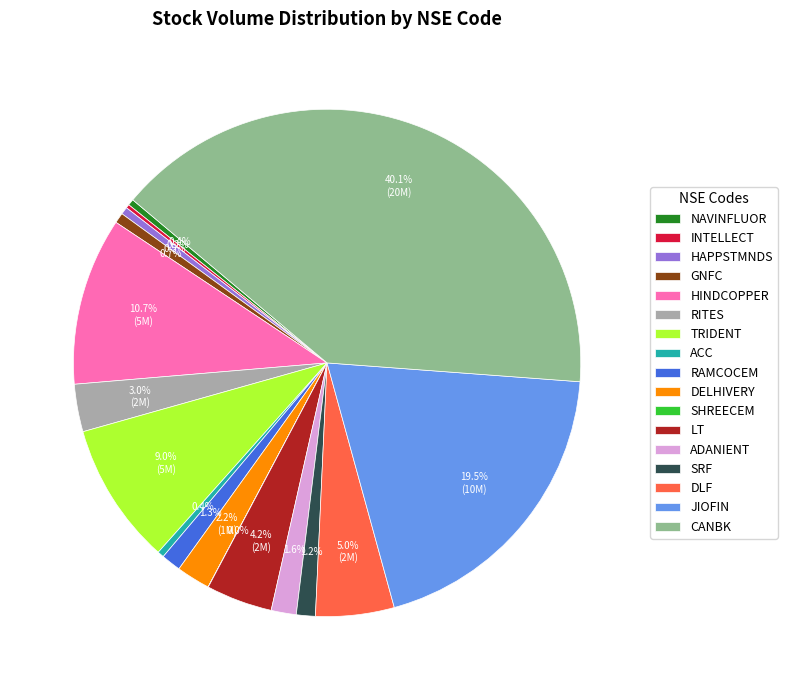

To the nearest percent, what is the difference between the ADANIENT and ACC slice percentages?

1%